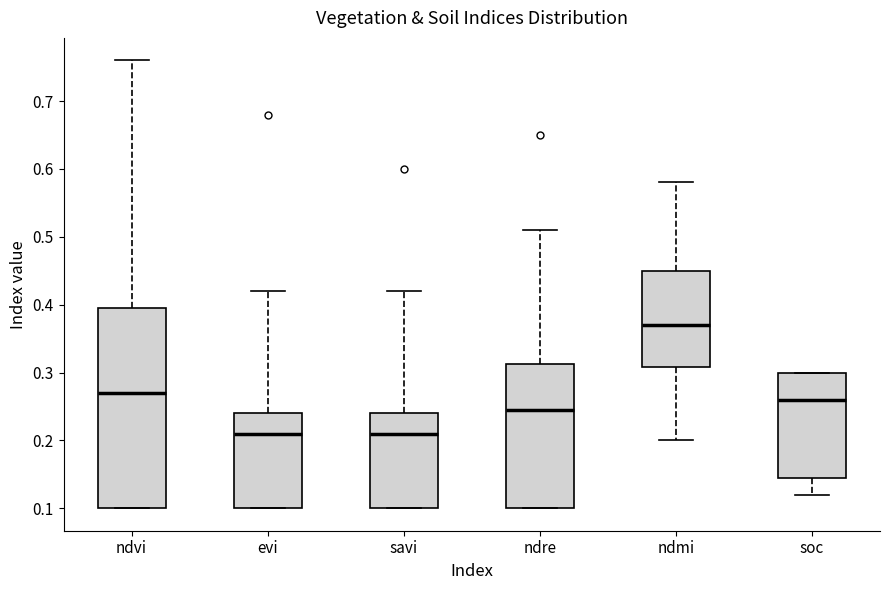

Comparing the boxes themselves (not the whiskers), which one is the tallest?

ndvi